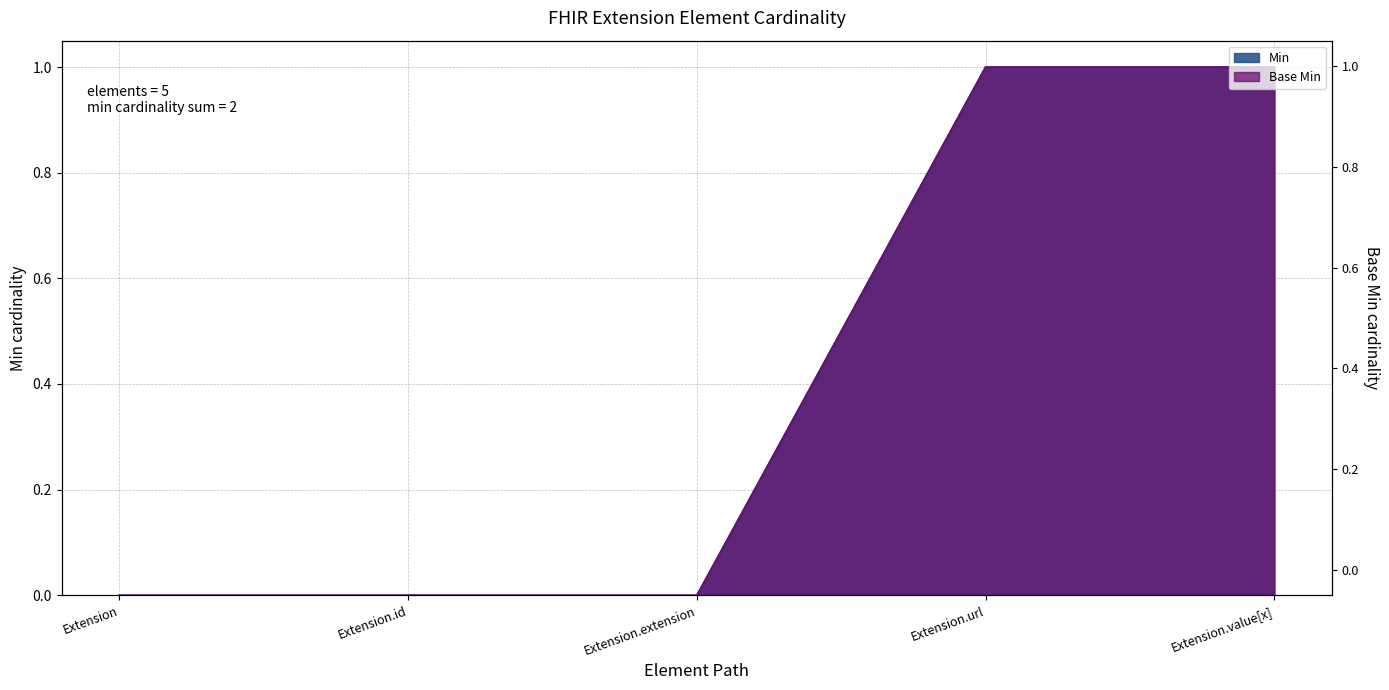

At how many categories does at least one series exceed 0?

2